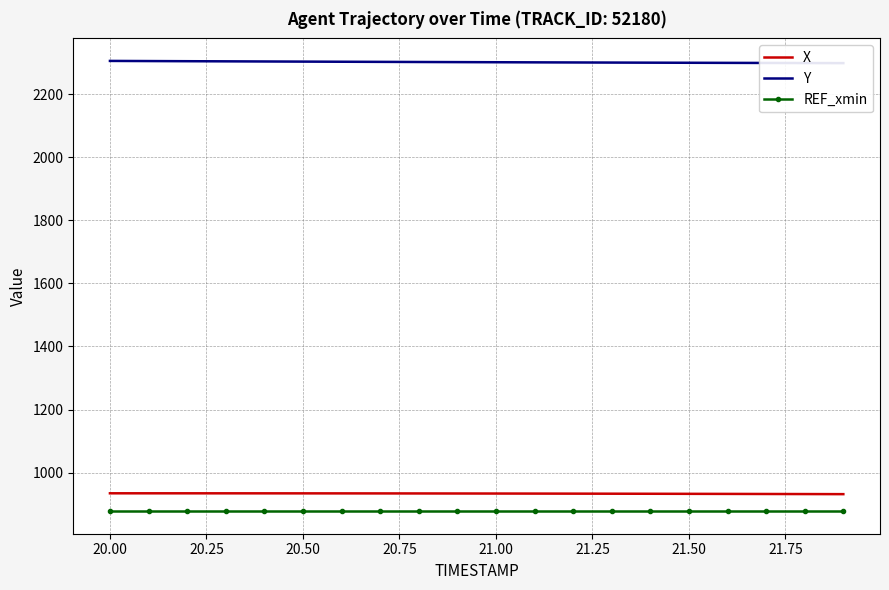

The value of X at 21.00 is 1553.5. True or false?

False